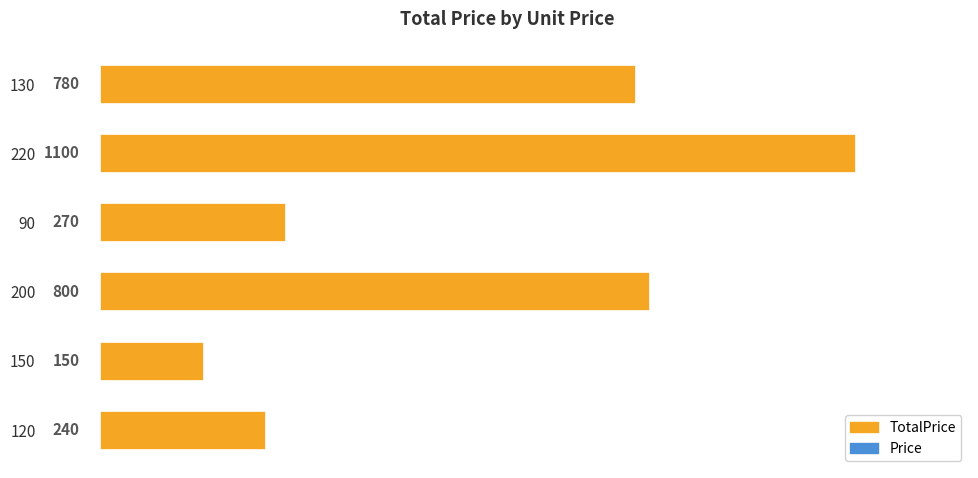

What value does the data have at 200?

800